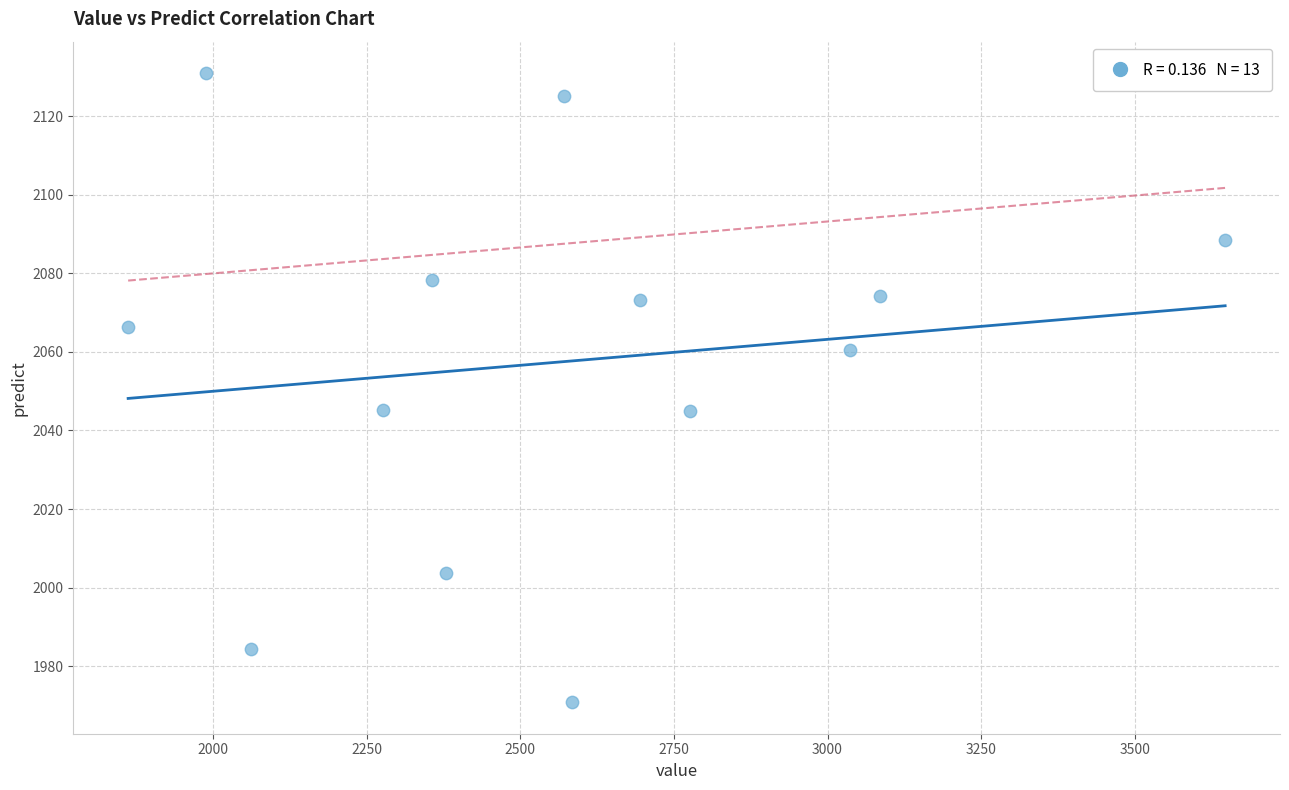

What is the range of X values (max minus min)?

1785.0